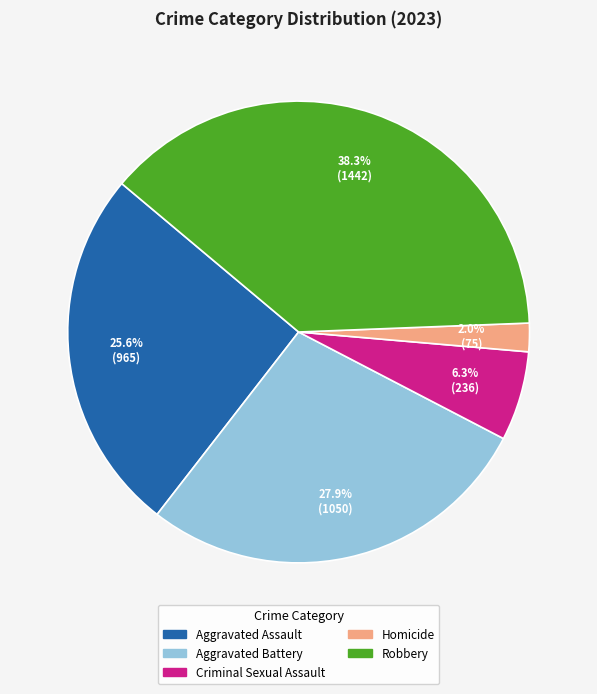

Which category has the biggest portion of the pie?

Robbery